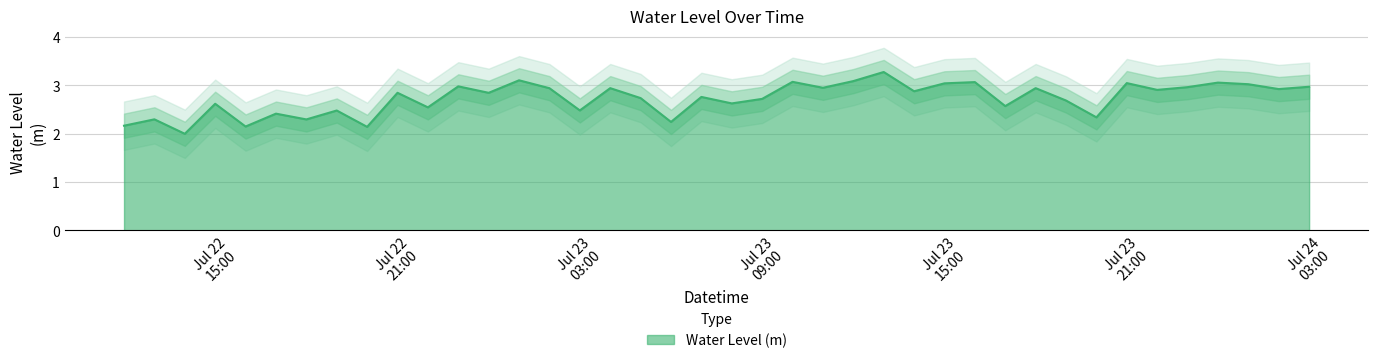

The value at 2023-07-22 17:00:00 is 2.4. True or false?

True